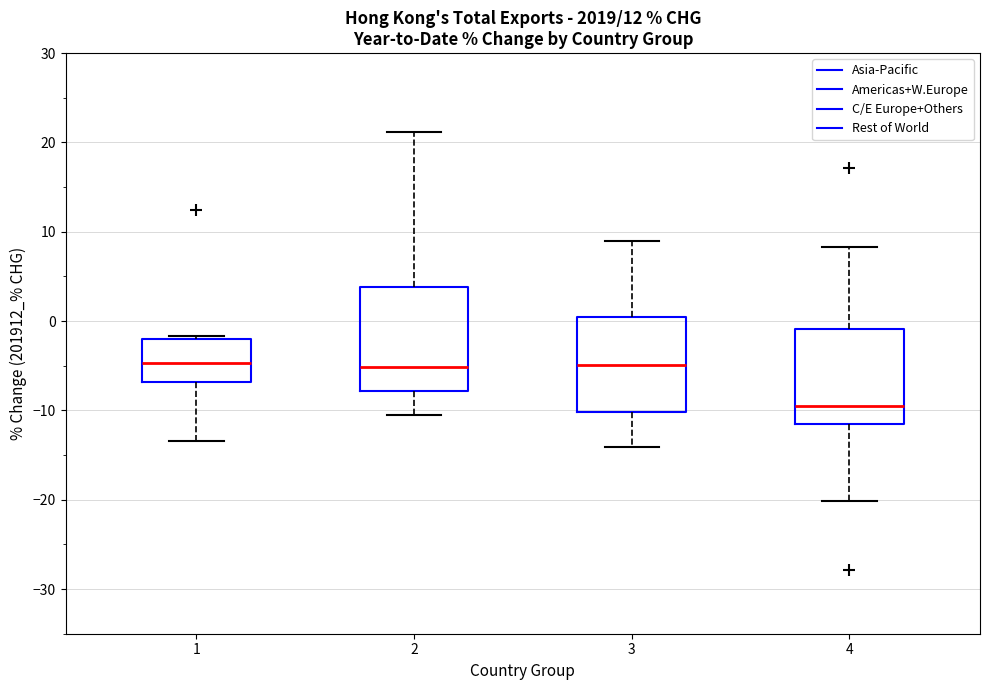

Reading left to right, transcribe this box plot: for each box, give where its median line is, the range the box spans, and where its two whiskers end, as read against the y-axis. The values are not printed on the chart, so give them approximately, as read against the axis.

1: median -5, box -7 to -2, whiskers -13 to -2 (just above the box's upper edge)
2: median -5, box -8 to 4, whiskers -11 to 21
3: median -5, box -10 to 0, whiskers -14 to 9
4: median -9, box -12 to -1, whiskers -20 to 8